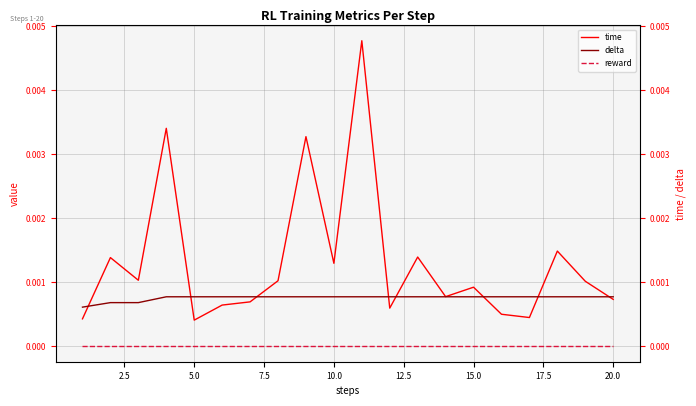

True or false: delta and time intersect in this chart.

True